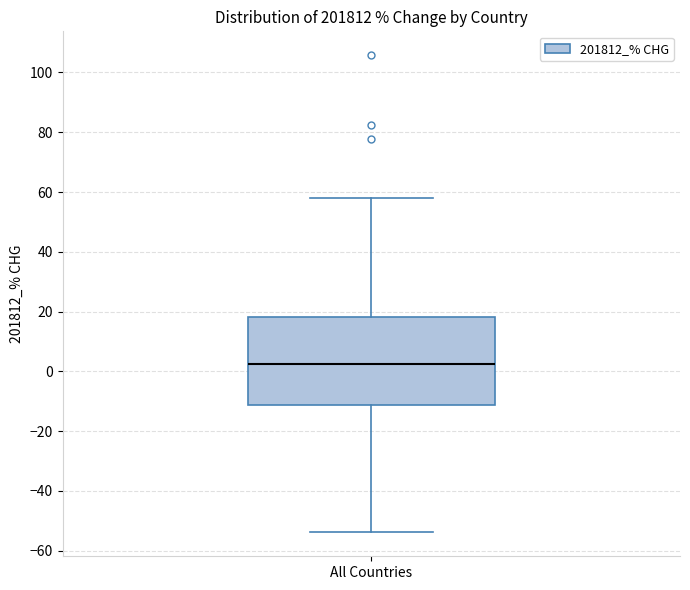

Read this box plot against the y-axis: the position of the median line, the range covered by the box, and the ends of both whiskers. The values are not printed on the chart, so give them approximately, as read against the axis.

median 2, box -12 to 18, whiskers -54 to 58